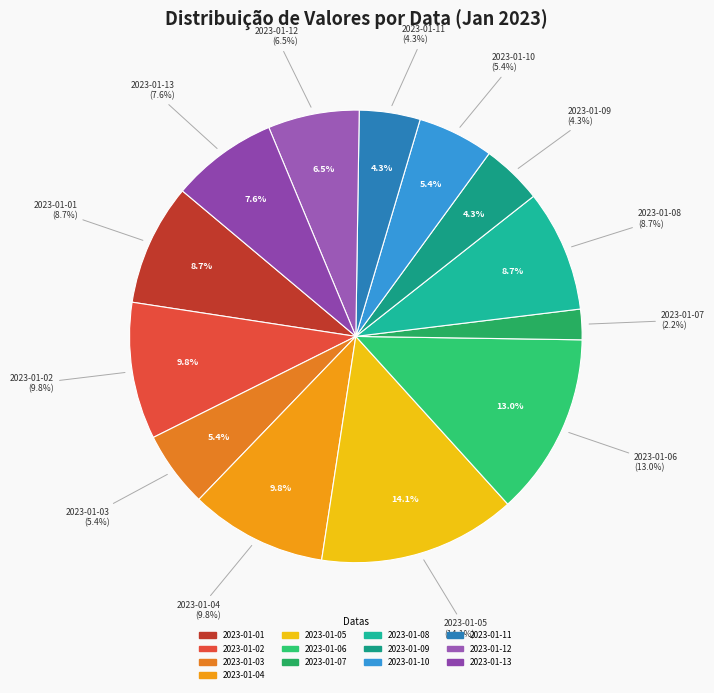

The 2023-01-03 slice represents 11% of the pie. True or false?

False